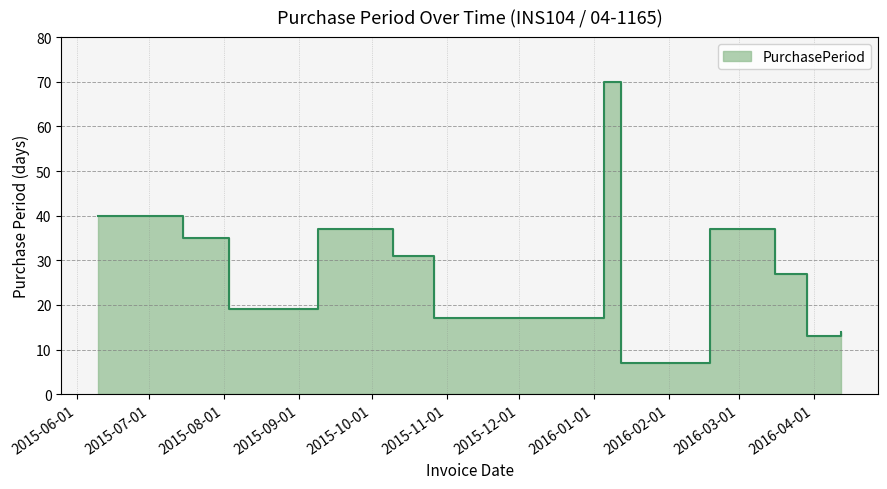

What is the smallest value displayed?

7